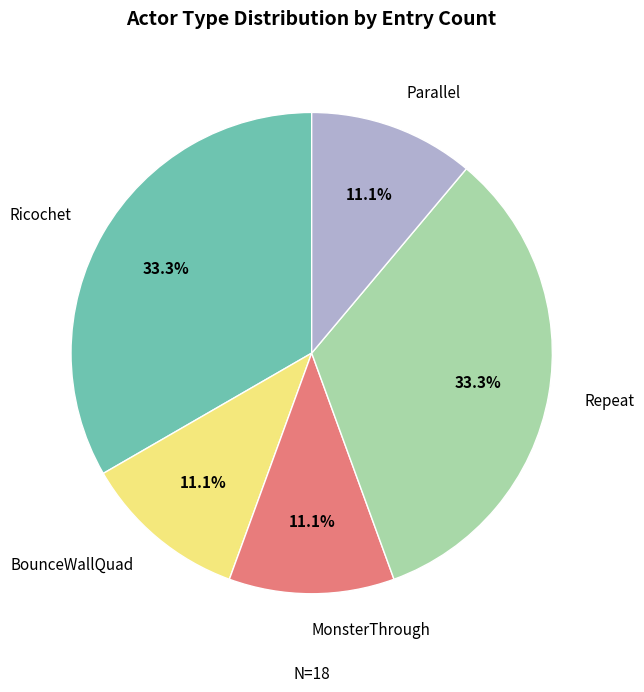

Does Repeat account for over 50% of the chart?

No